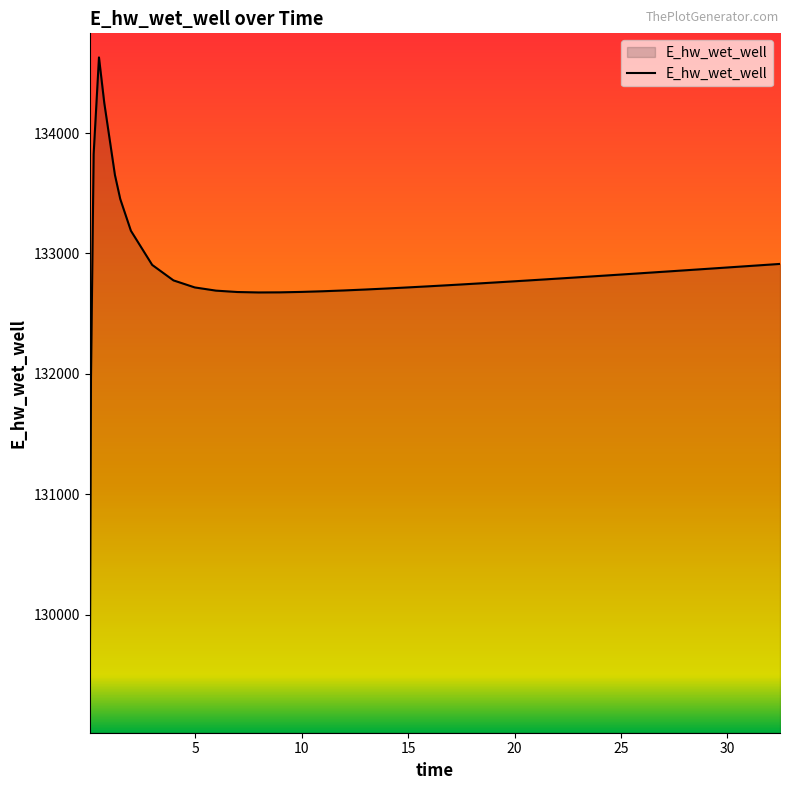

What is the greatest value displayed?

134628.0